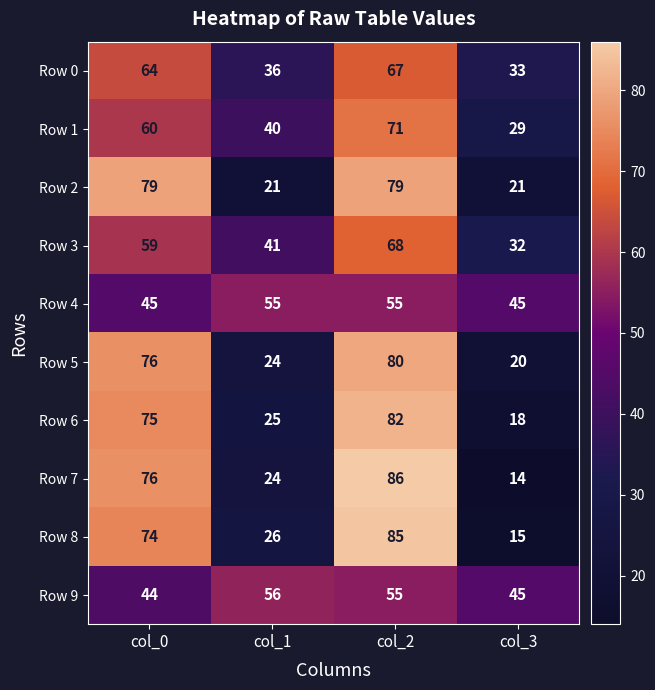

What is the total value across all series at col_3?

272